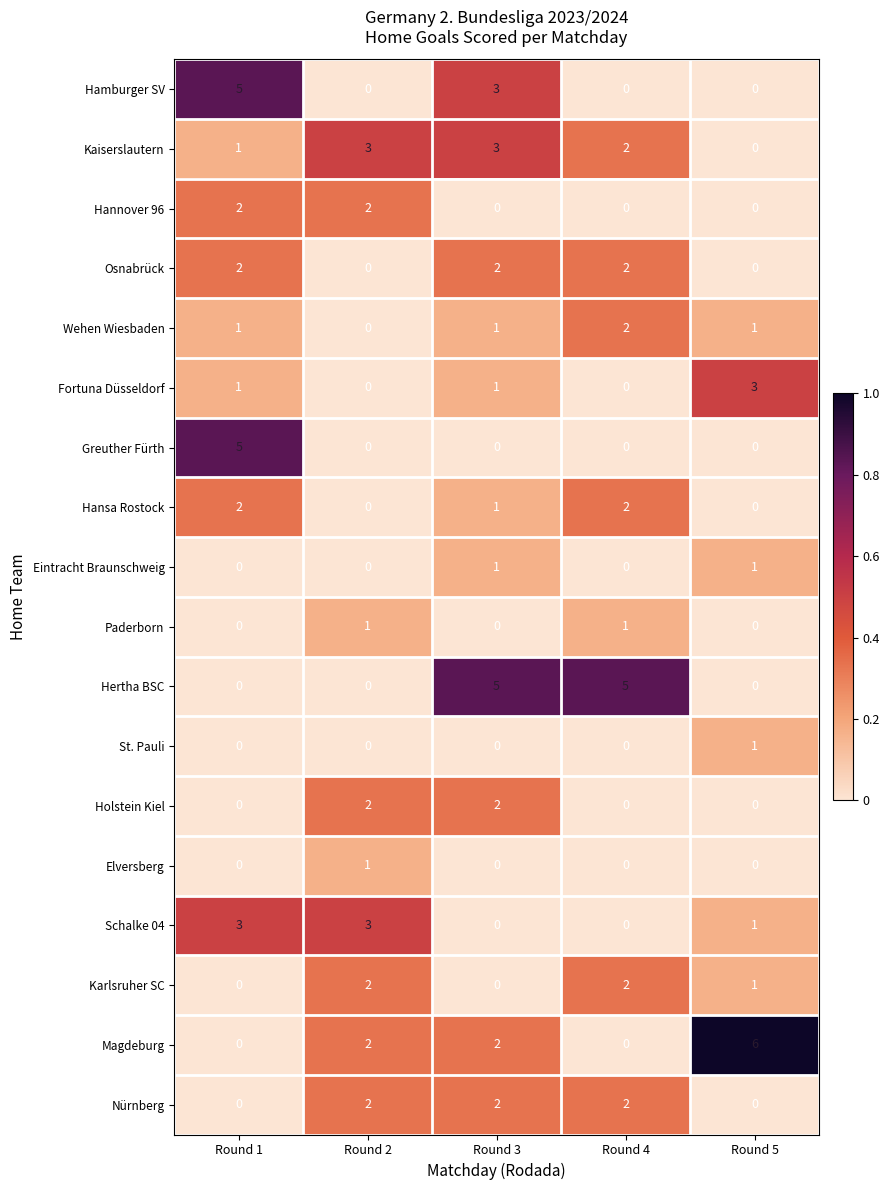

At which category is the sum across all series the highest?

Round 3